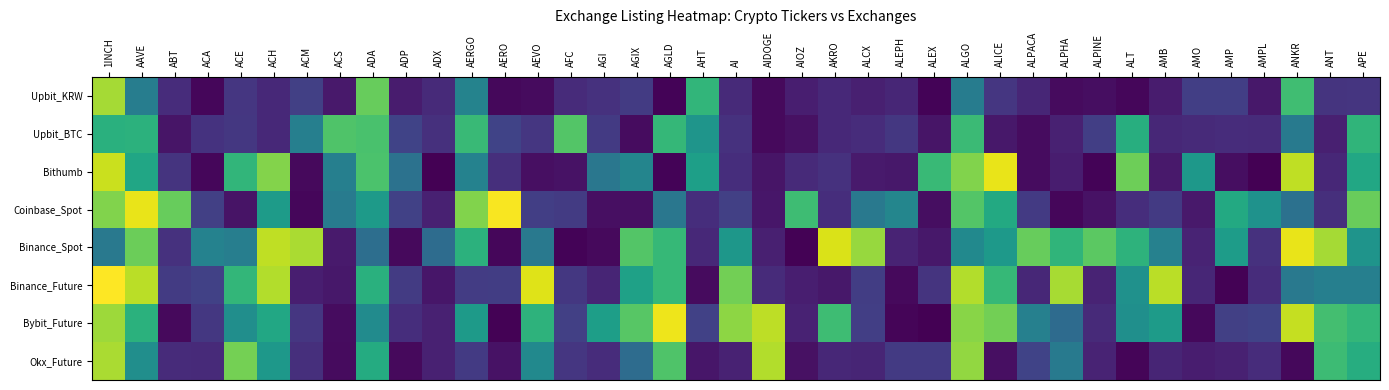

Reading left to right, list all the values displayed in this chart.

Upbit_KRW: 1INCH=1.9	AAVE=0.9	ABT=0.3	ACA=0.0	ACE=0.4	ACH=0.3	ACM=0.4	ACS=0.2	ADA=1.7	ADP=0.2	ADX=0.3	AERGO=1.0	AERO=0.0	AEVO=0.1	AFC=0.3	AGI=0.3	AGIX=0.4	AGLD=0.0	AHT=1.5	AI=0.3	AIDOGE=0.1	AIOZ=0.2	AKRO=0.3	ALCX=0.2	ALEPH=0.2	ALEX=0.0	ALGO=0.9	ALICE=0.3	ALPACA=0.2	ALPHA=0.1	ALPINE=0.1	ALT=0.0	AMB=0.2	AMO=0.4	AMP=0.4	AMPL=0.1	ANKR=1.5	ANT=0.3	APE=0.3
Upbit_BTC: 1INCH=1.4	AAVE=1.4	ABT=0.1	ACA=0.3	ACE=0.4	ACH=0.3	ACM=1.0	ACS=1.6	ADA=1.6	ADP=0.4	ADX=0.3	AERGO=1.5	AERO=0.4	AEVO=0.3	AFC=1.6	AGI=0.4	AGIX=0.1	AGLD=1.5	AHT=1.2	AI=0.3	AIDOGE=0.1	AIOZ=0.1	AKRO=0.3	ALCX=0.3	ALEPH=0.4	ALEX=0.1	ALGO=1.5	ALICE=0.1	ALPACA=0.1	ALPHA=0.2	ALPINE=0.4	ALT=1.4	AMB=0.2	AMO=0.3	AMP=0.3	AMPL=0.3	ANKR=0.9	ANT=0.2	APE=1.4
Bithumb: 1INCH=2.0	AAVE=1.3	ABT=0.3	ACA=0.0	ACE=1.5	ACH=1.8	ACM=0.1	ACS=1.0	ADA=1.6	ADP=0.8	ADX=0.0	AERGO=1.0	AERO=0.3	AEVO=0.1	AFC=0.1	AGI=0.9	AGIX=1.0	AGLD=0.0	AHT=1.2	AI=0.3	AIDOGE=0.1	AIOZ=0.3	AKRO=0.3	ALCX=0.2	ALEPH=0.1	ALEX=1.5	ALGO=1.8	ALICE=2.1	ALPACA=0.1	ALPHA=0.2	ALPINE=0.0	ALT=1.7	AMB=0.2	AMO=1.2	AMP=0.1	AMPL=0.0	ANKR=2.0	ANT=0.2	APE=1.3
Coinbase_Spot: 1INCH=1.8	AAVE=2.1	ABT=1.7	ACA=0.4	ACE=0.1	ACH=1.2	ACM=0.0	ACS=0.9	ADA=1.2	ADP=0.4	ADX=0.2	AERGO=1.8	AERO=2.2	AEVO=0.4	AFC=0.4	AGI=0.1	AGIX=0.1	AGLD=0.9	AHT=0.3	AI=0.4	AIDOGE=0.1	AIOZ=1.5	AKRO=0.3	ALCX=0.9	ALEPH=1.0	ALEX=0.1	ALGO=1.6	ALICE=1.3	ALPACA=0.4	ALPHA=0.0	ALPINE=0.1	ALT=0.3	AMB=0.4	AMO=0.2	AMP=1.3	AMPL=1.1	ANKR=0.8	ANT=0.3	APE=1.7
Binance_Spot: 1INCH=0.9	AAVE=1.7	ABT=0.3	ACA=1.0	ACE=0.9	ACH=2.0	ACM=1.9	ACS=0.2	ADA=0.8	ADP=0.1	ADX=0.8	AERGO=1.4	AERO=0.0	AEVO=0.9	AFC=0.0	AGI=0.1	AGIX=1.6	AGLD=1.5	AHT=0.3	AI=1.2	AIDOGE=0.2	AIOZ=0.0	AKRO=2.1	ALCX=1.9	ALEPH=0.2	ALEX=0.1	ALGO=1.0	ALICE=1.2	ALPACA=1.7	ALPHA=1.5	ALPINE=1.7	ALT=1.4	AMB=1.0	AMO=0.2	AMP=1.2	AMPL=0.3	ANKR=2.1	ANT=1.9	APE=1.1
Binance_Future: 1INCH=2.2	AAVE=2.0	ABT=0.4	ACA=0.4	ACE=1.5	ACH=2.0	ACM=0.2	ACS=0.1	ADA=1.4	ADP=0.4	ADX=0.1	AERGO=0.4	AERO=0.4	AEVO=2.1	AFC=0.4	AGI=0.2	AGIX=1.3	AGLD=1.5	AHT=0.1	AI=1.7	AIDOGE=0.3	AIOZ=0.2	AKRO=0.1	ALCX=0.4	ALEPH=0.1	ALEX=0.3	ALGO=2.0	ALICE=1.5	ALPACA=0.3	ALPHA=1.9	ALPINE=0.2	ALT=1.1	AMB=2.0	AMO=0.2	AMP=0.0	AMPL=0.3	ANKR=0.9	ANT=1.0	APE=1.0
Bybit_Future: 1INCH=1.9	AAVE=1.4	ABT=0.1	ACA=0.4	ACE=1.1	ACH=1.3	ACM=0.3	ACS=0.1	ADA=1.1	ADP=0.3	ADX=0.2	AERGO=1.2	AERO=0.0	AEVO=1.4	AFC=0.4	AGI=1.2	AGIX=1.6	AGLD=2.2	AHT=0.4	AI=1.8	AIDOGE=2.0	AIOZ=0.2	AKRO=1.5	ALCX=0.4	ALEPH=0.0	ALEX=0.0	ALGO=1.8	ALICE=1.7	ALPACA=1.0	ALPHA=0.8	ALPINE=0.3	ALT=1.1	AMB=1.2	AMO=0.0	AMP=0.4	AMPL=0.4	ANKR=2.0	ANT=1.6	APE=1.5
Okx_Future: 1INCH=1.9	AAVE=1.1	ABT=0.3	ACA=0.3	ACE=1.8	ACH=1.2	ACM=0.3	ACS=0.1	ADA=1.4	ADP=0.1	ADX=0.2	AERGO=0.4	AERO=0.1	AEVO=1.1	AFC=0.3	AGI=0.3	AGIX=0.8	AGLD=1.6	AHT=0.1	AI=0.2	AIDOGE=2.0	AIOZ=0.1	AKRO=0.2	ALCX=0.2	ALEPH=0.4	ALEX=0.4	ALGO=1.9	ALICE=0.1	ALPACA=0.4	ALPHA=0.9	ALPINE=0.2	ALT=0.0	AMB=0.2	AMO=0.2	AMP=0.2	AMPL=0.3	ANKR=0.1	ANT=1.5	APE=1.4